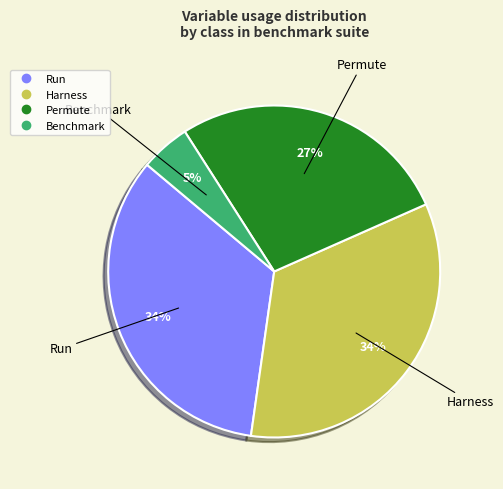

Is there any slice that represents more than half of the pie?

No